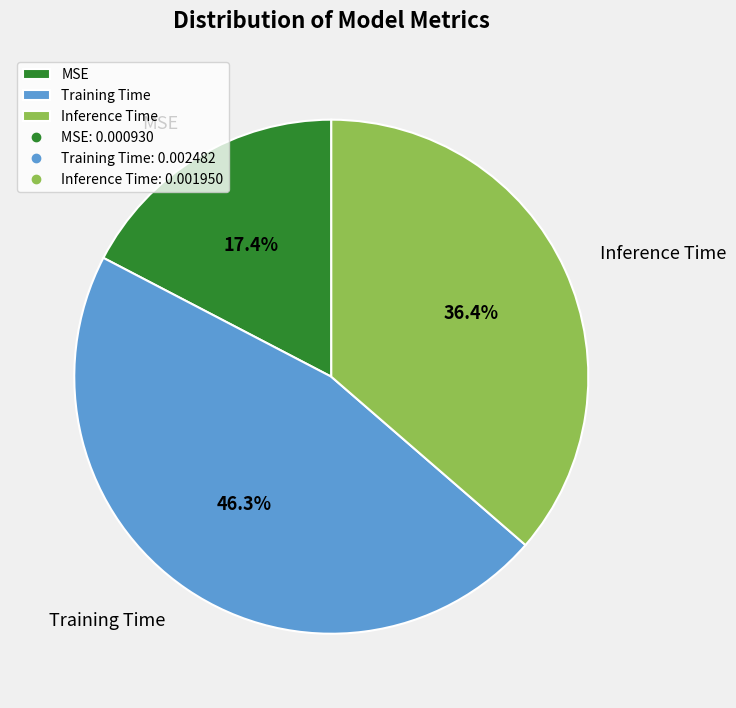

Rank the categories by value from lowest to highest.

MSE, Inference Time, Training Time